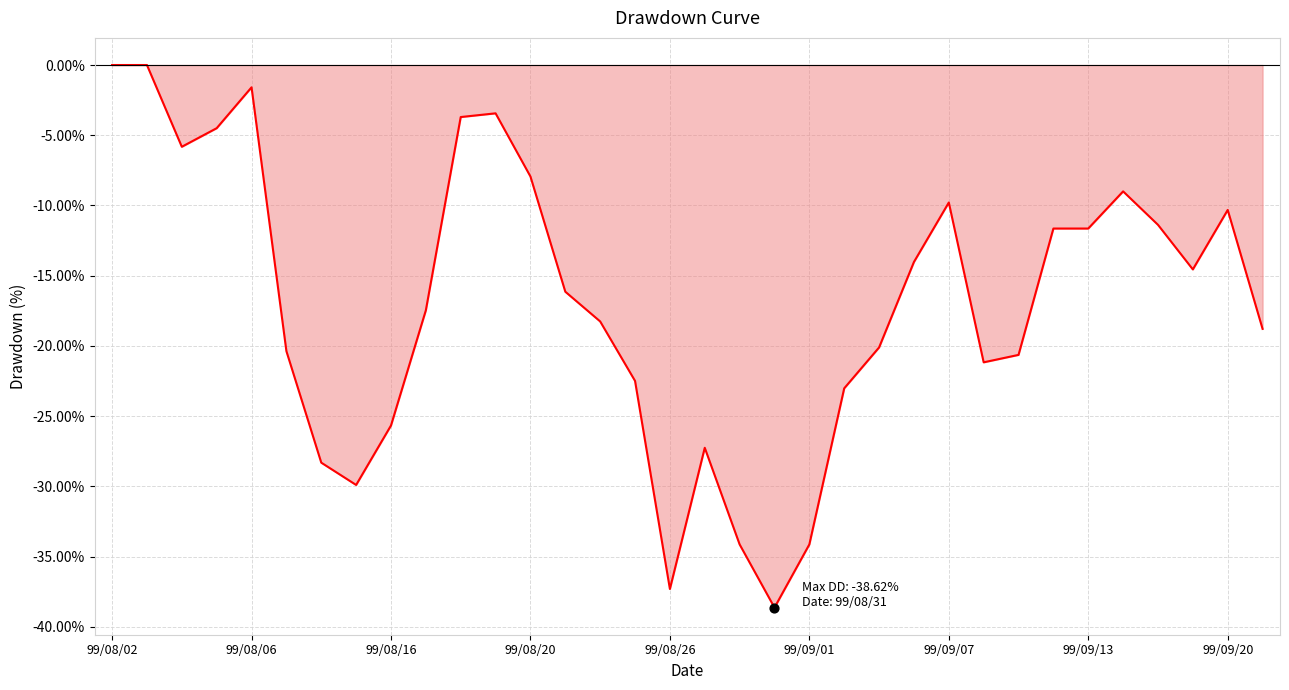

What is the minimum value shown in the chart?

-38.6